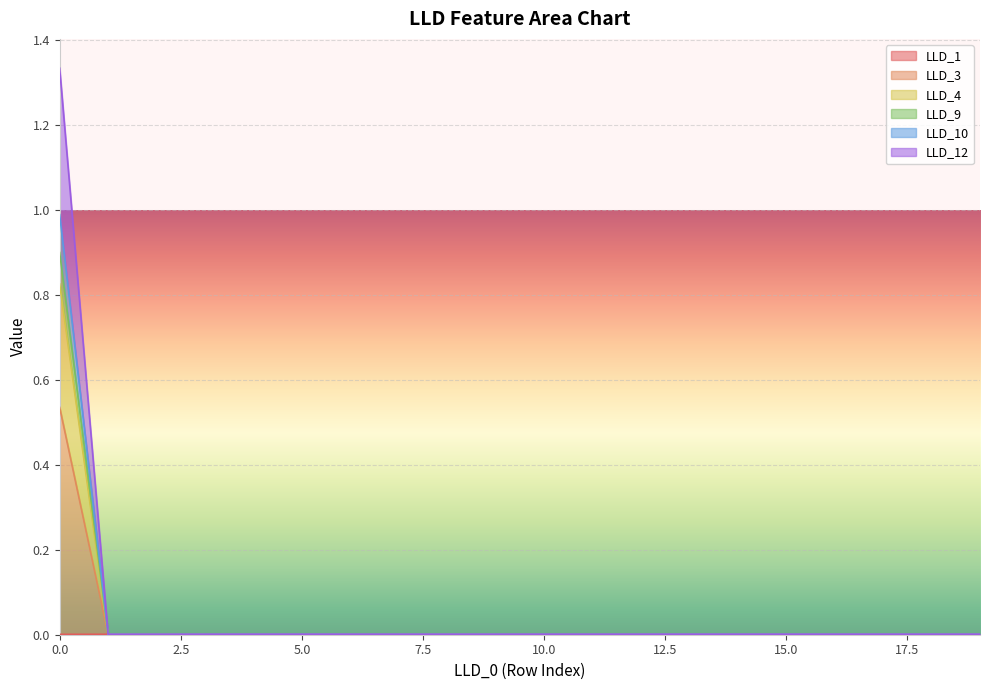

True or false: LLD_12 and LLD_1 intersect in this chart.

False